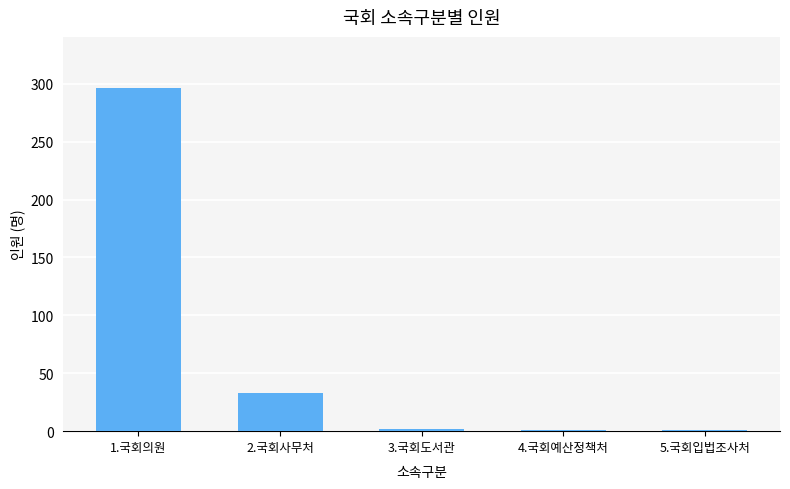

Is it true that the value at 1.국회의원 is 472?

False